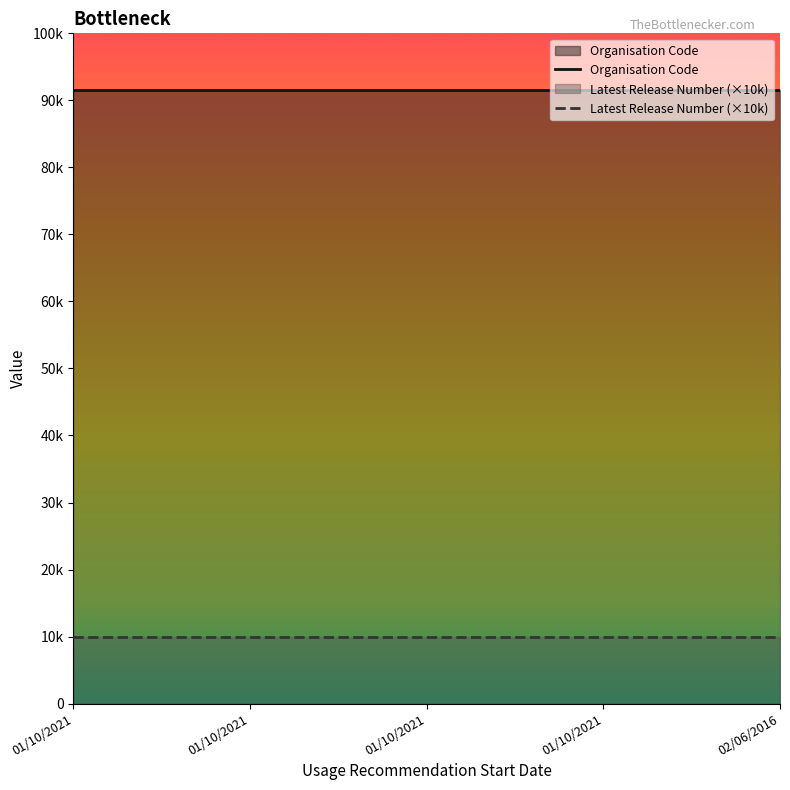

Does the chart display data point markers on the line(s)?

No